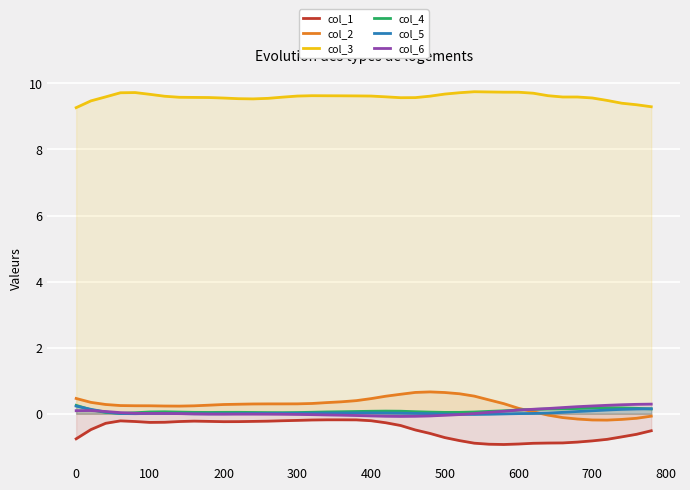

What is the maximum value shown in the chart?

9.7